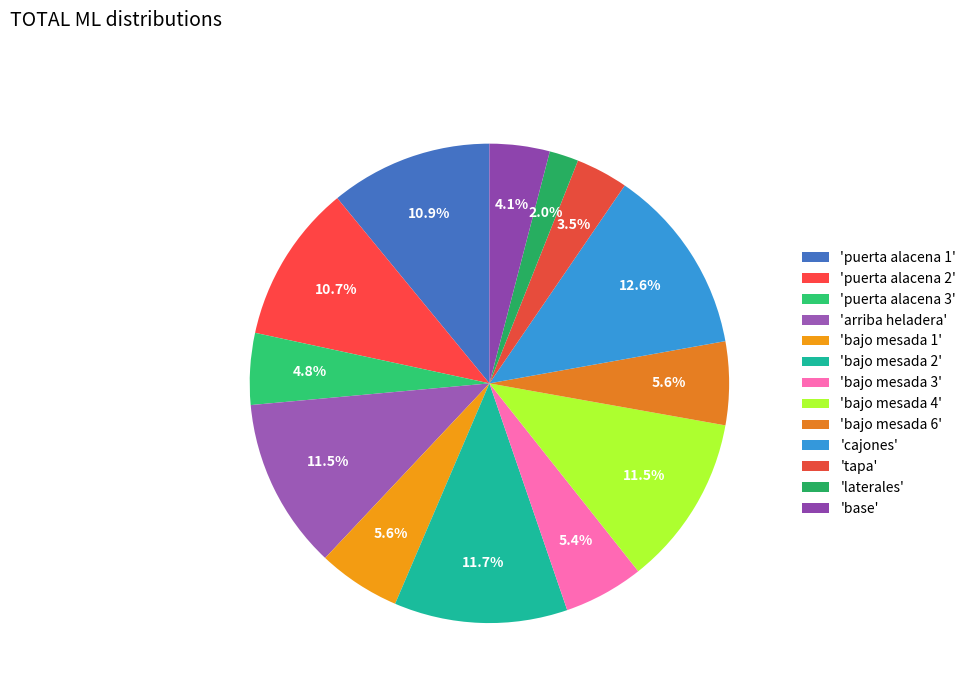

Count the number of slices in the pie.

13